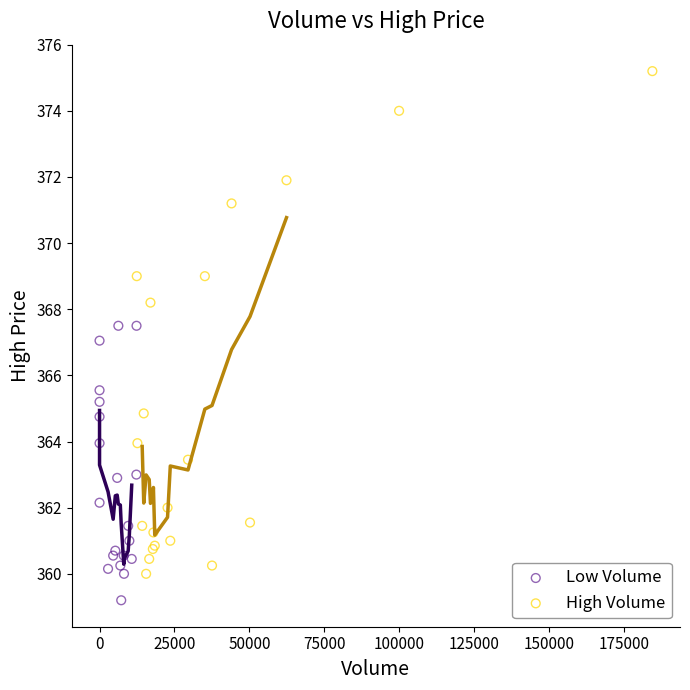

Which series has the largest Y range (max minus min)?

High Volume